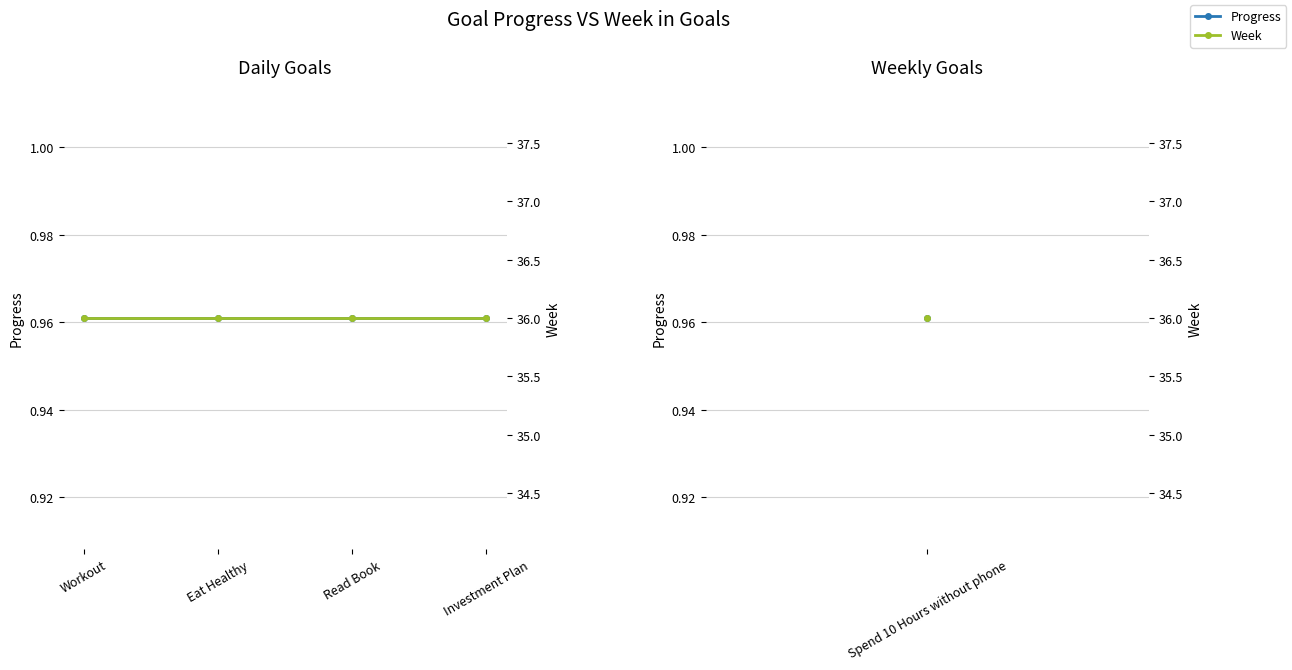

The value of Week at Workout is 54.1. True or false?

False